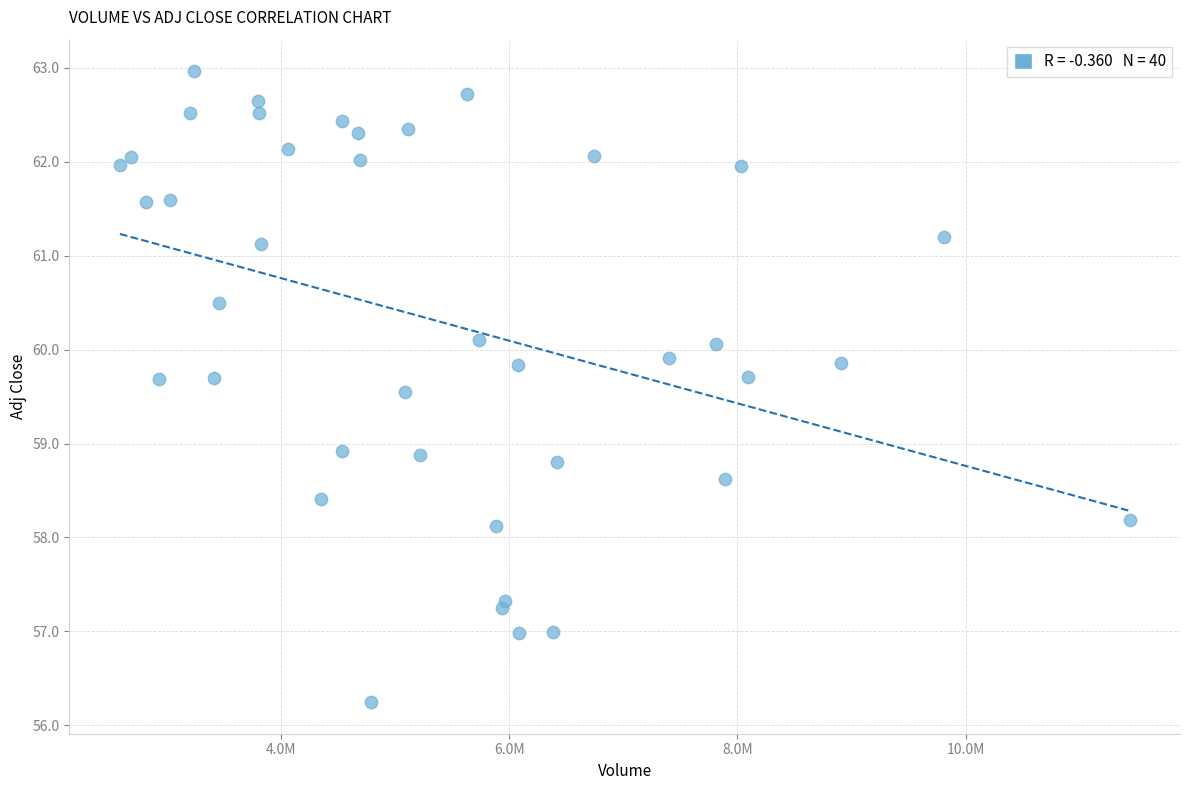

What is the range of X values (max minus min)?

8840400.0